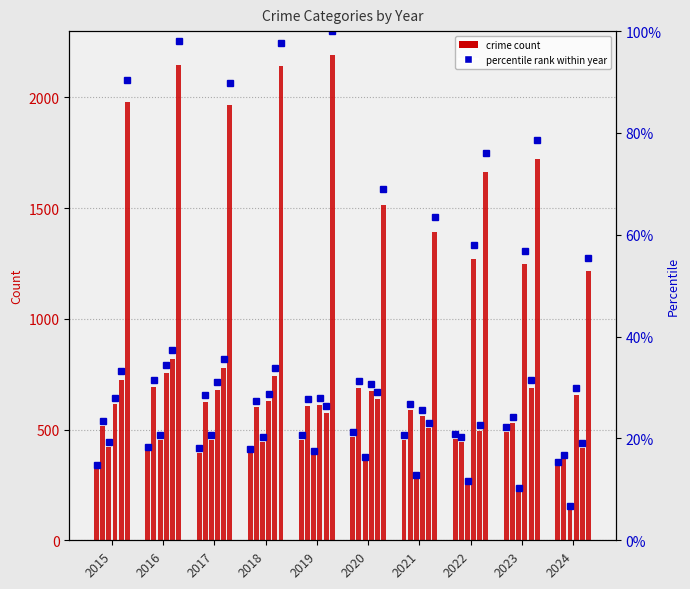

Where does the Theft series first go above 89?

2015